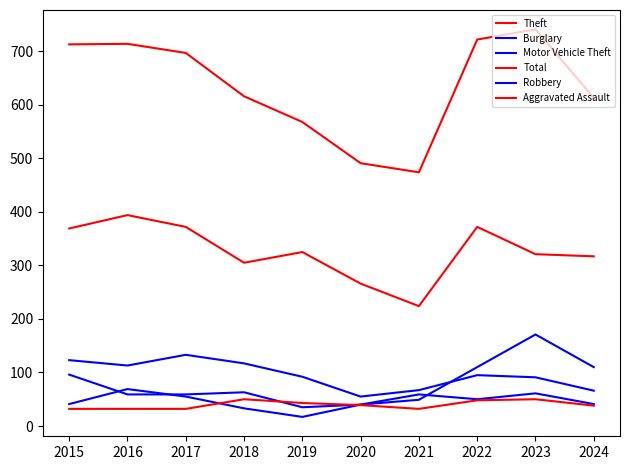

What is the sum of all Motor Vehicle Theft values?

792